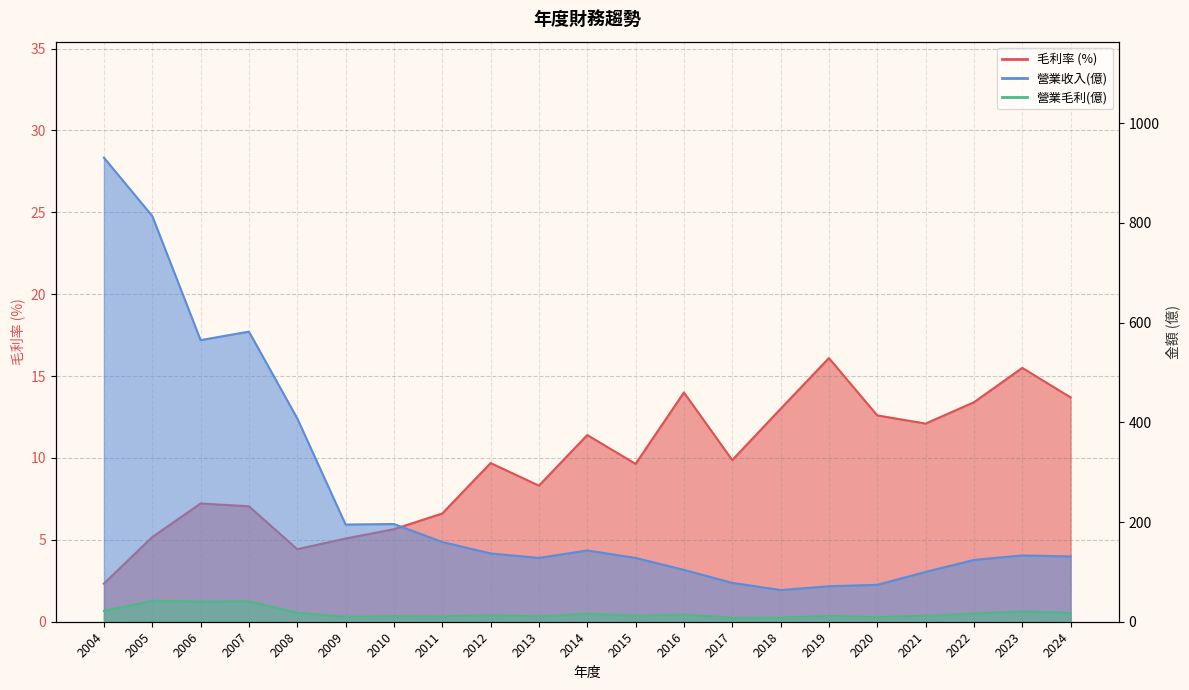

What is the value of the 毛利率 point at the 9th from the left?

9.7